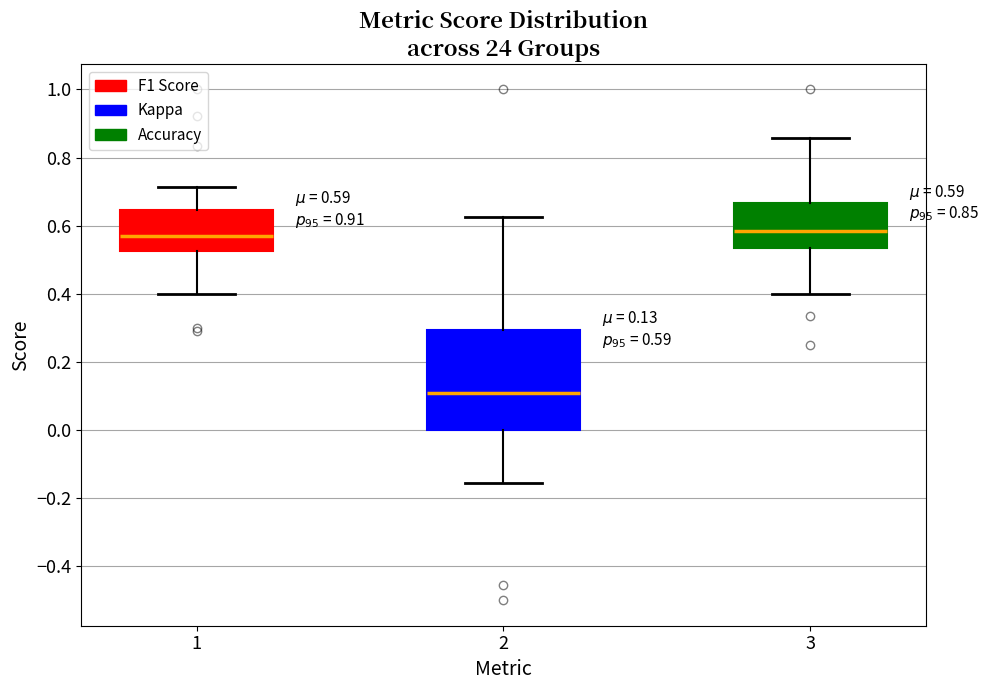

Which box's median line is the lowest?

2